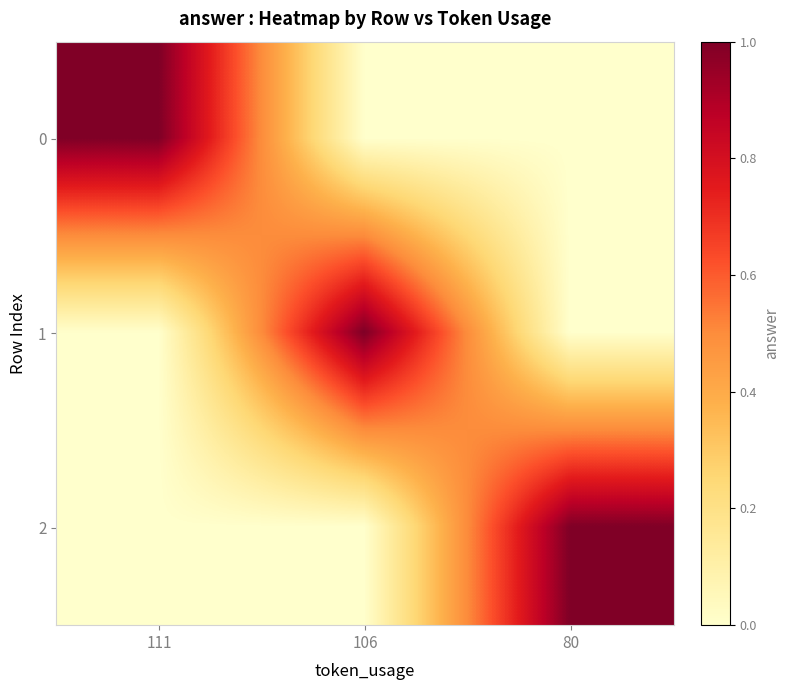

What is the difference between the highest and lowest values at 106?

1